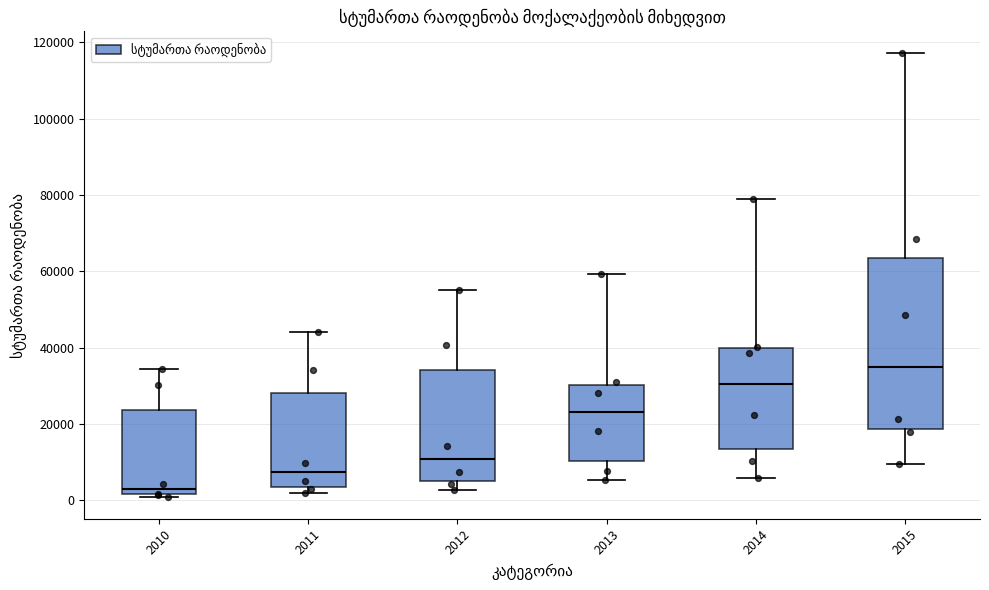

Reading left to right, read every box against the y-axis: the position of its median line, the range the box covers, and the ends of its whiskers. The values are not printed on the chart, so give them approximately, as read against the axis.

2010: median 2000 (just above the box's lower edge), box 2000 to 24000, whiskers 0 to 34000
2011: median 8000, box 4000 to 28000, whiskers 2000 to 44000
2012: median 10000, box 6000 to 34000, whiskers 2000 to 56000
2013: median 24000, box 10000 to 30000, whiskers 6000 to 60000
2014: median 30000, box 14000 to 40000, whiskers 6000 to 78000
2015: median 34000, box 18000 to 64000, whiskers 10000 to 118000